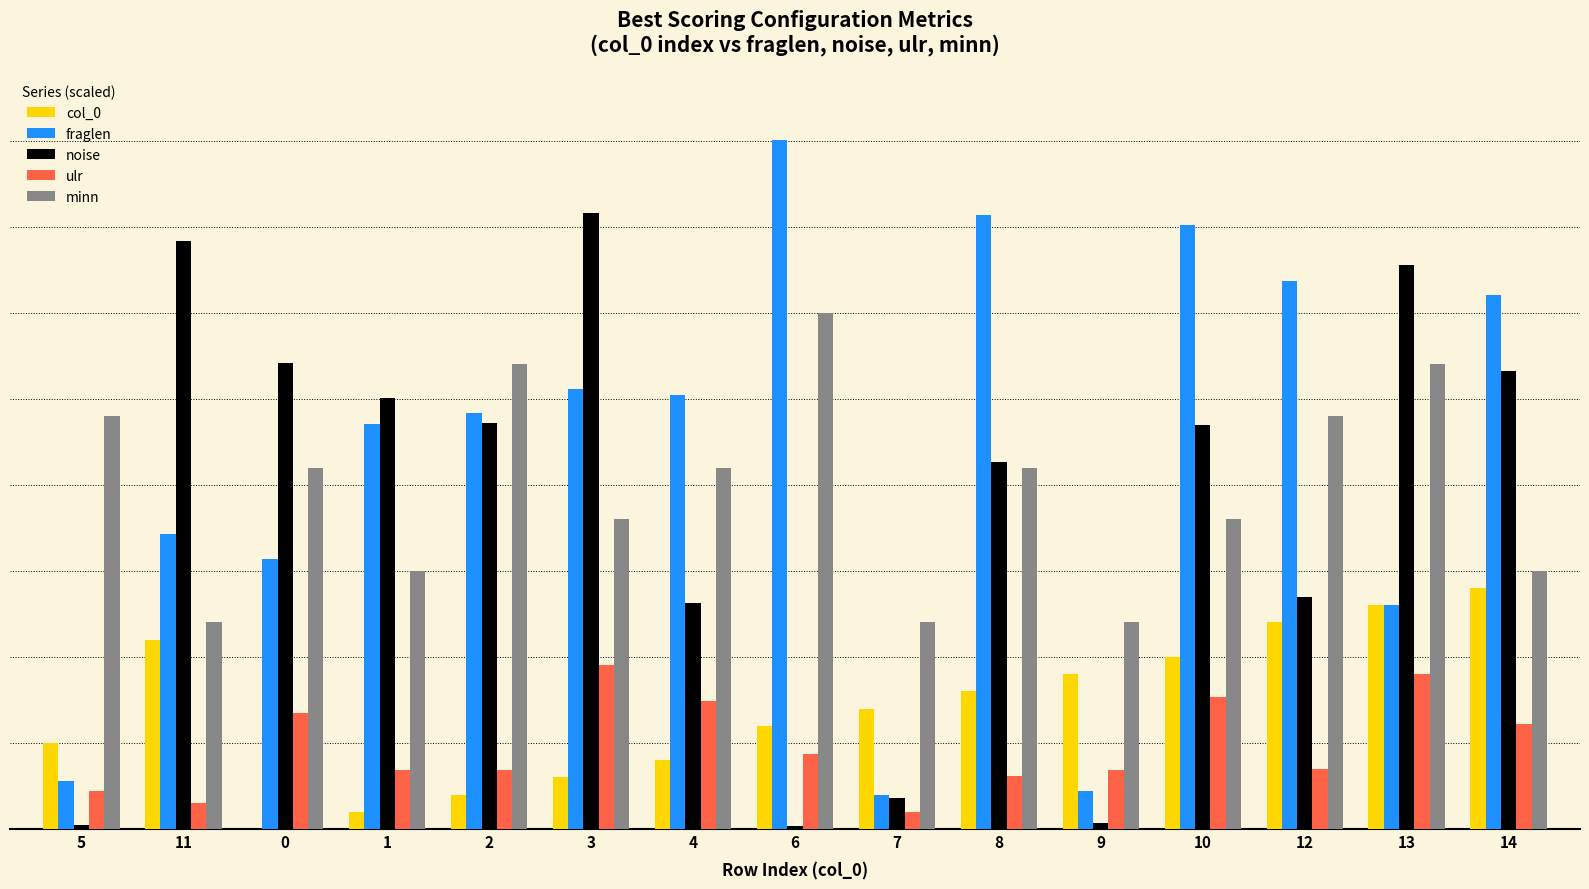

Between 2 and 7, which series saw the biggest shift?

fraglen